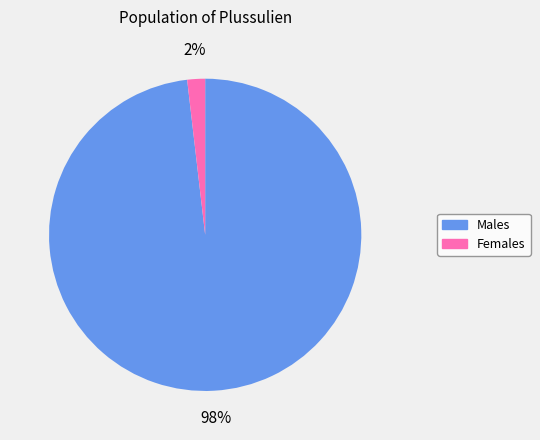

To the nearest percent, what is the average slice percentage?

50%